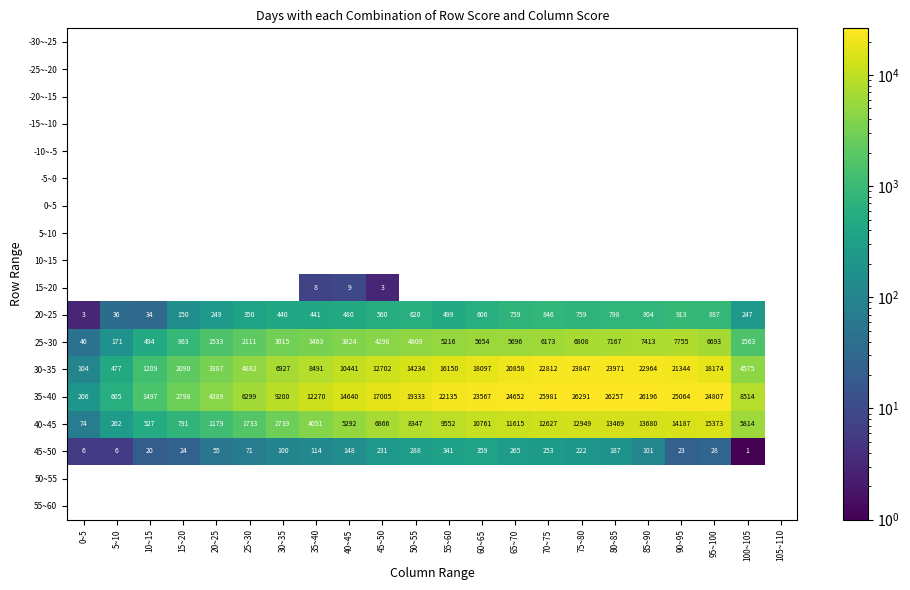

Is it true that 45~50 equals 9 at 5~10?

False